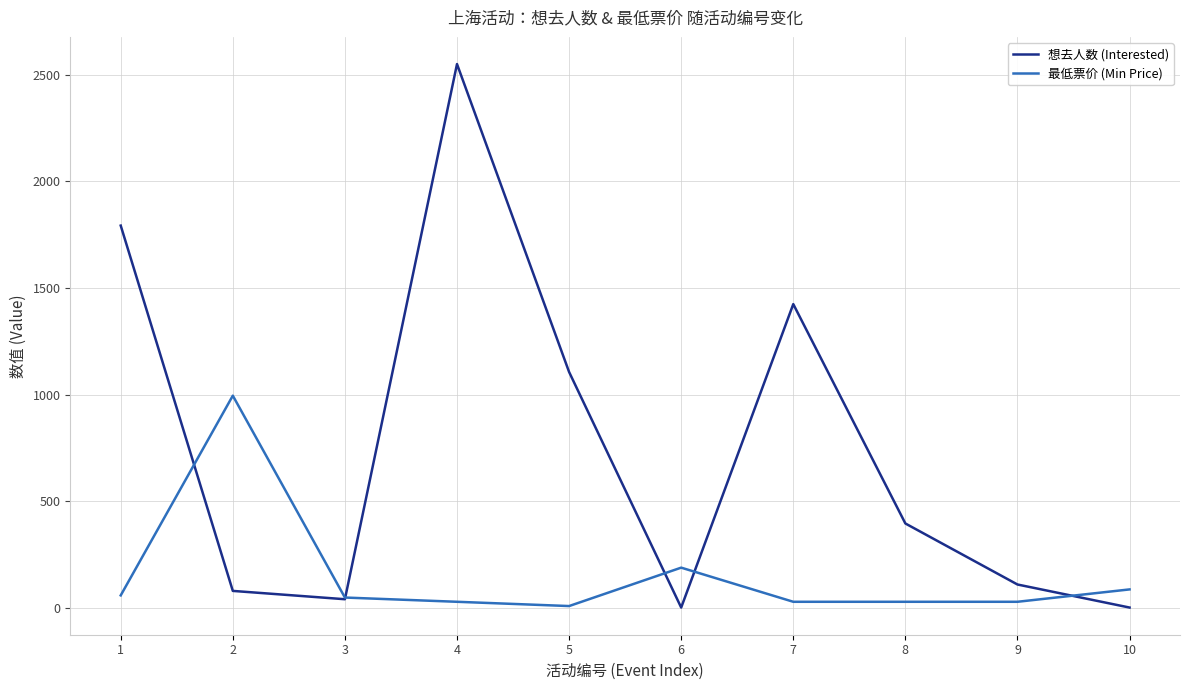

Which series has the largest total across all categories?

想去人数 (Interested)